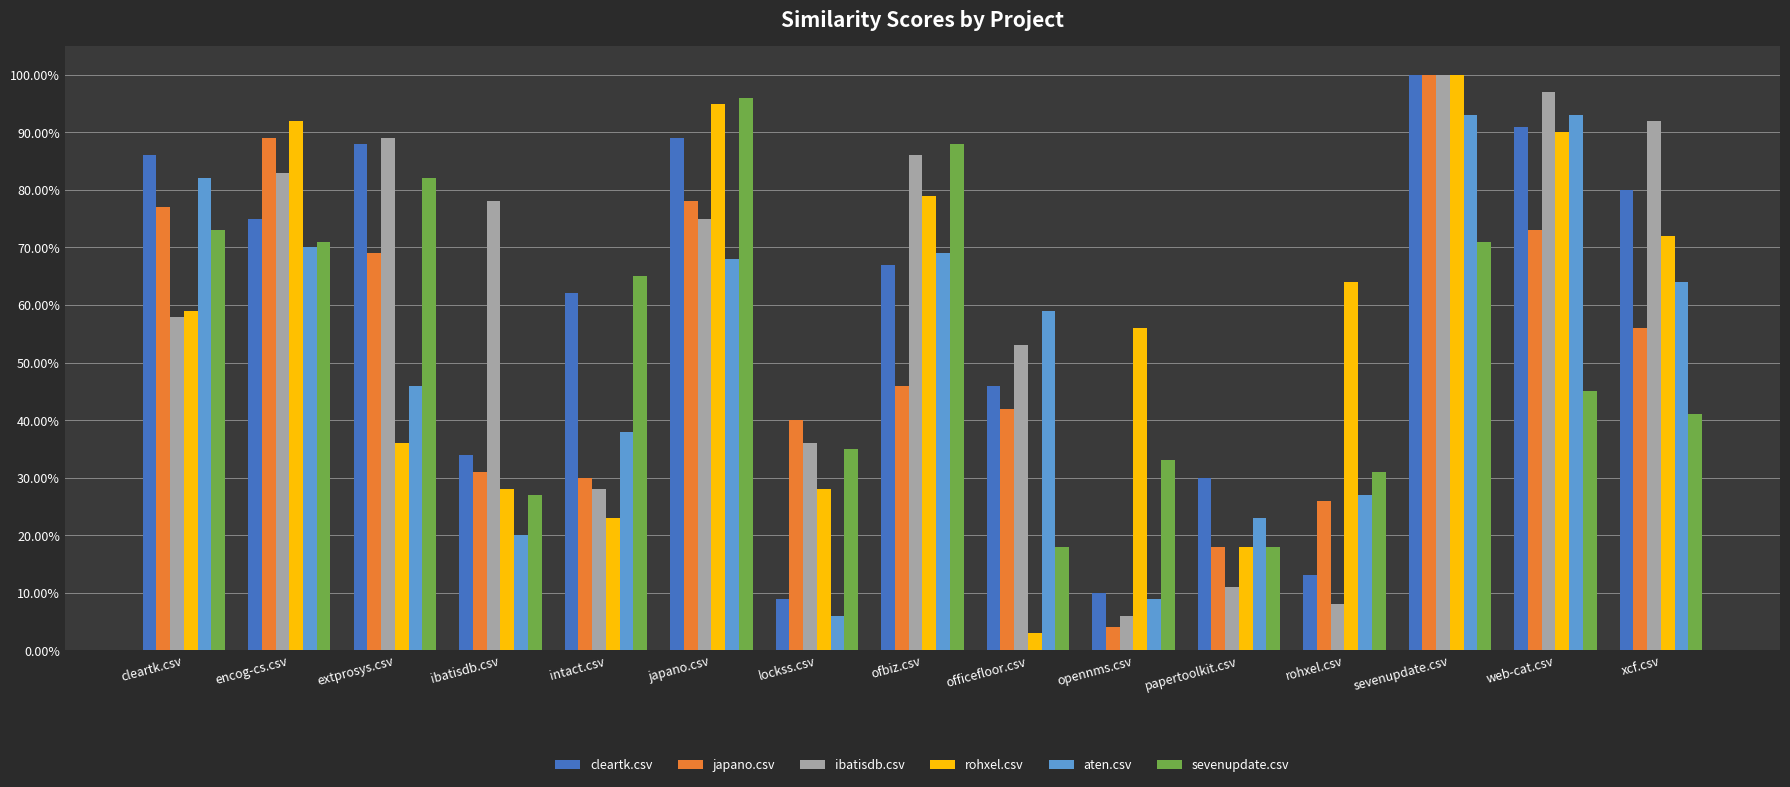

Does the chart contain any negative values?

No